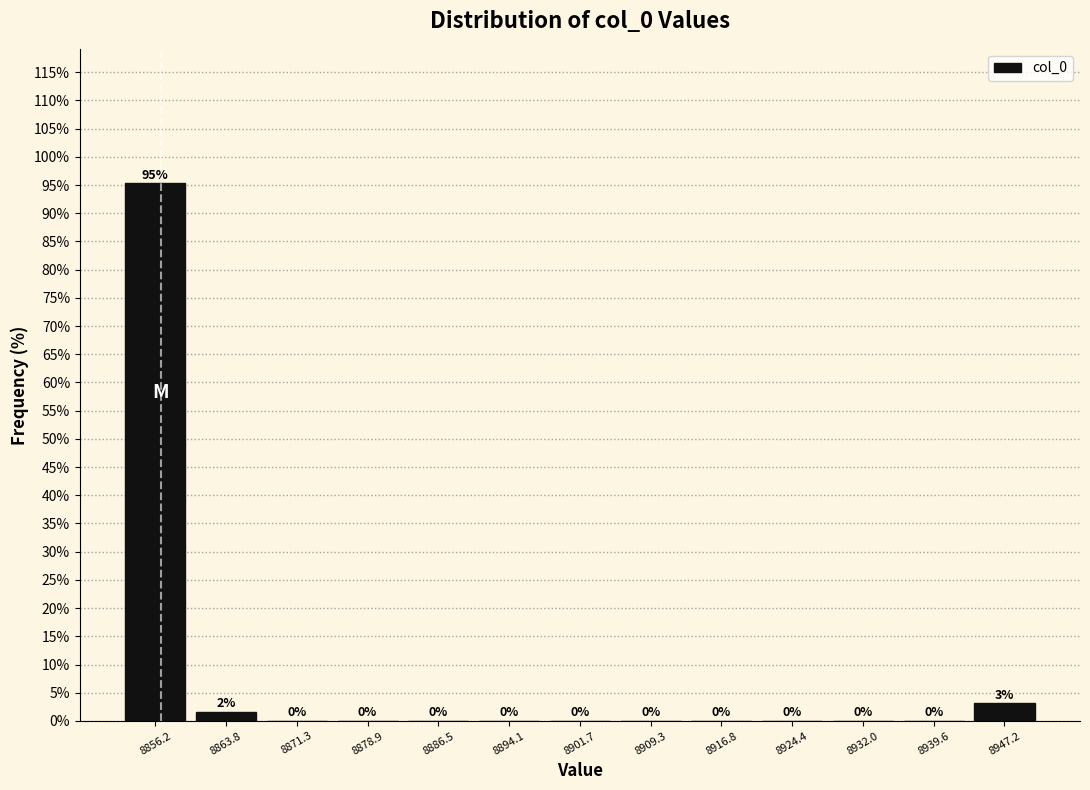

Over which range of the x-axis is the bar tallest?

8852 to 8860